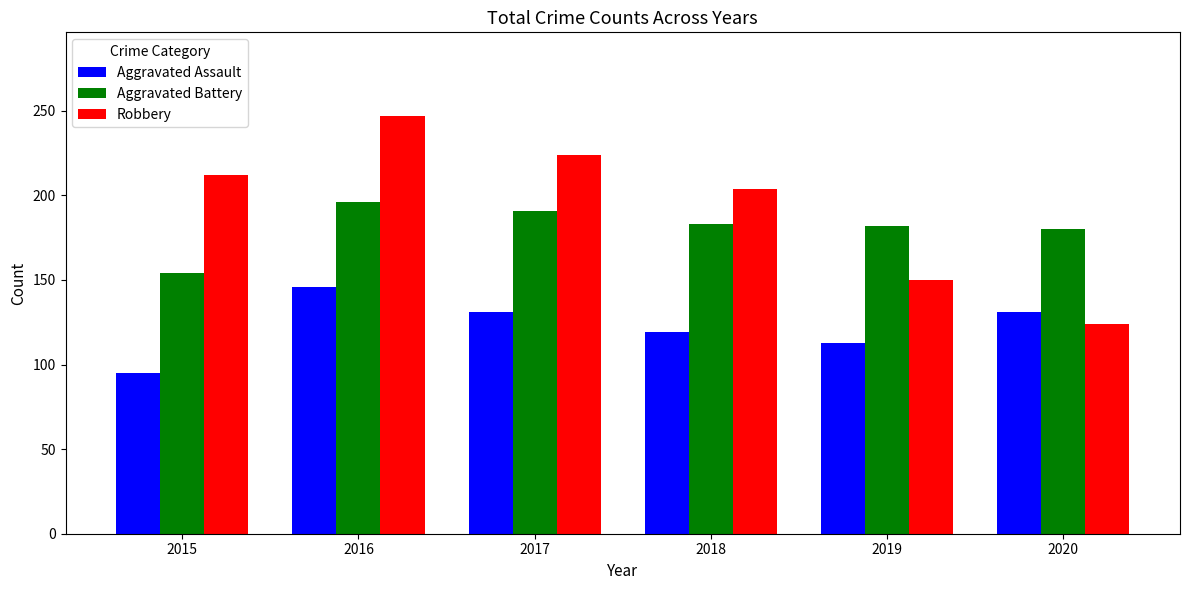

Which series has the largest range (max minus min)?

Robbery